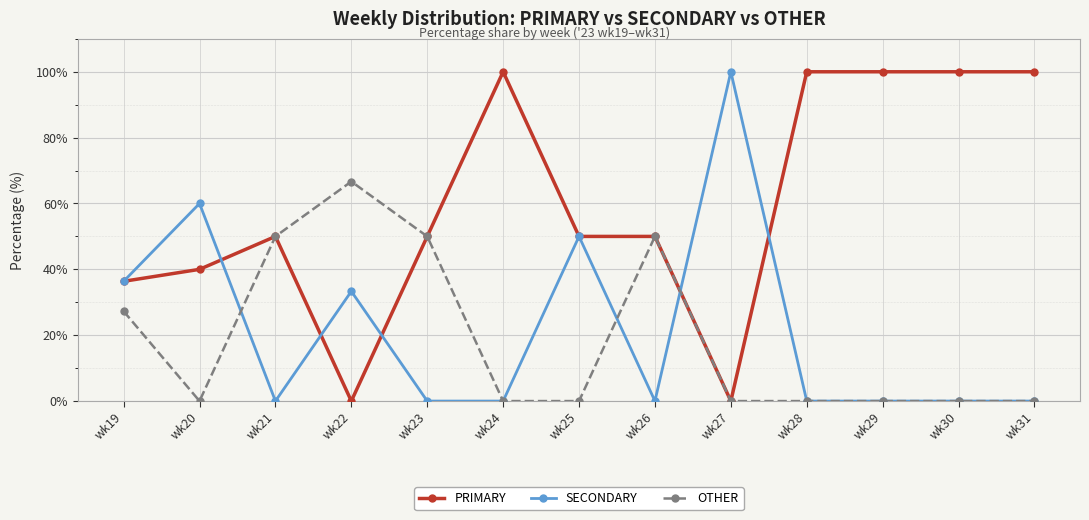

Reading left to right, extract all data points from this chart.

PRIMARY: wk19=36.4	wk20=40.0	wk21=50.0	wk22=0.0	wk23=50.0	wk24=100.0	wk25=50.0	wk26=50.0	wk27=0.0	wk28=100.0	wk29=100.0	wk30=100.0	wk31=100.0
SECONDARY: wk19=36.4	wk20=60.0	wk21=0.0	wk22=33.3	wk23=0.0	wk24=0.0	wk25=50.0	wk26=0.0	wk27=100.0	wk28=0.0	wk29=0.0	wk30=0.0	wk31=0.0
OTHER: wk19=27.3	wk20=0.0	wk21=50.0	wk22=66.7	wk23=50.0	wk24=0.0	wk25=0.0	wk26=50.0	wk27=0.0	wk28=0.0	wk29=0.0	wk30=0.0	wk31=0.0